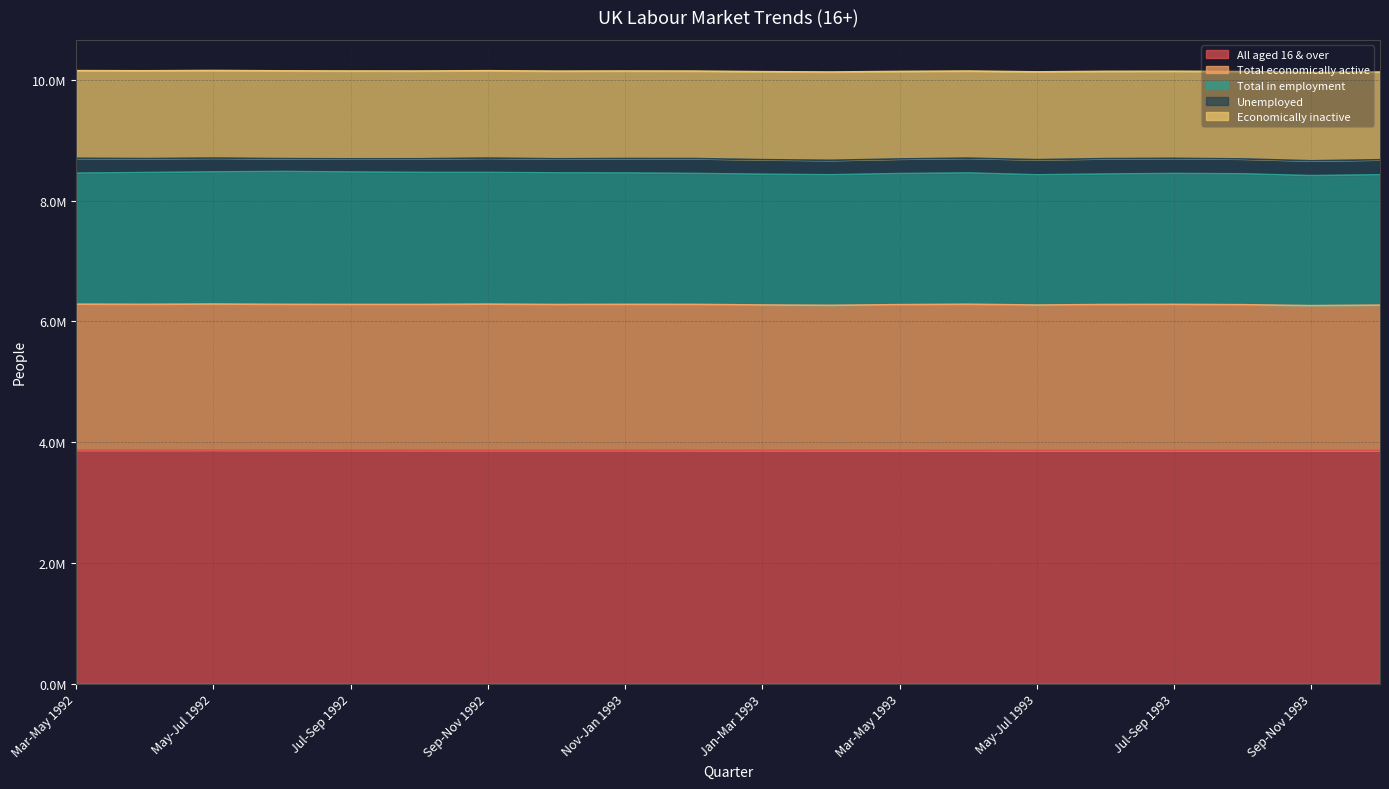

How many data points does each series have?

20